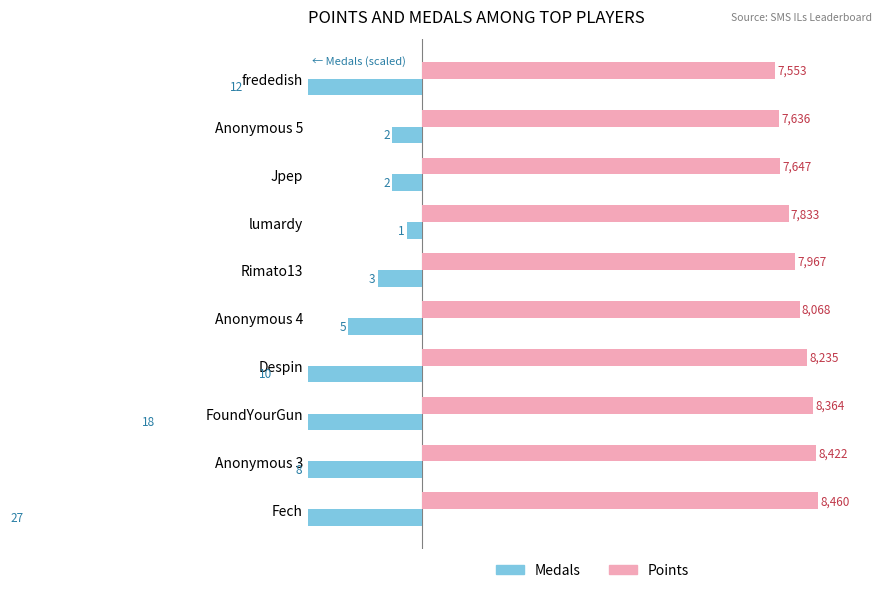

Is the value of Points at lumardy greater than the value of Medals at Anonymous 5?

Yes